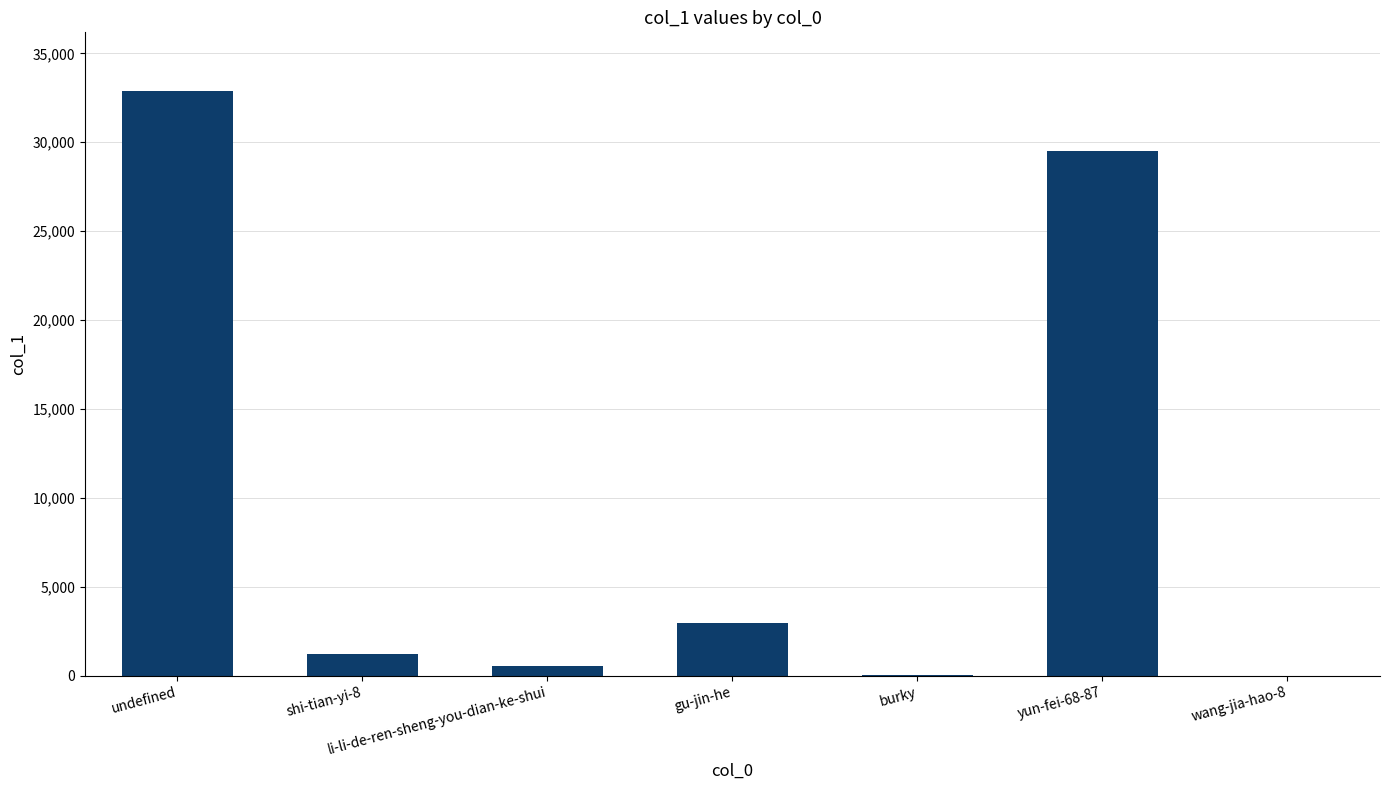

The value at undefined is 32891. True or false?

True